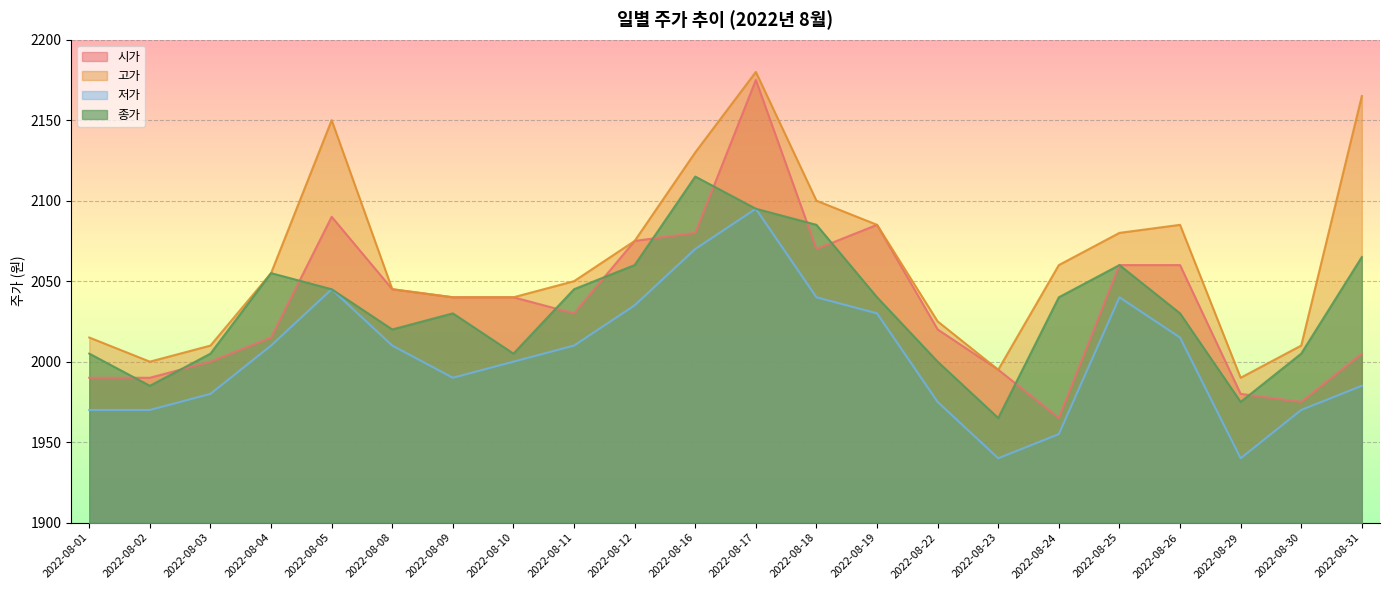

What is the total value across all series at 2022-08-02?

7945